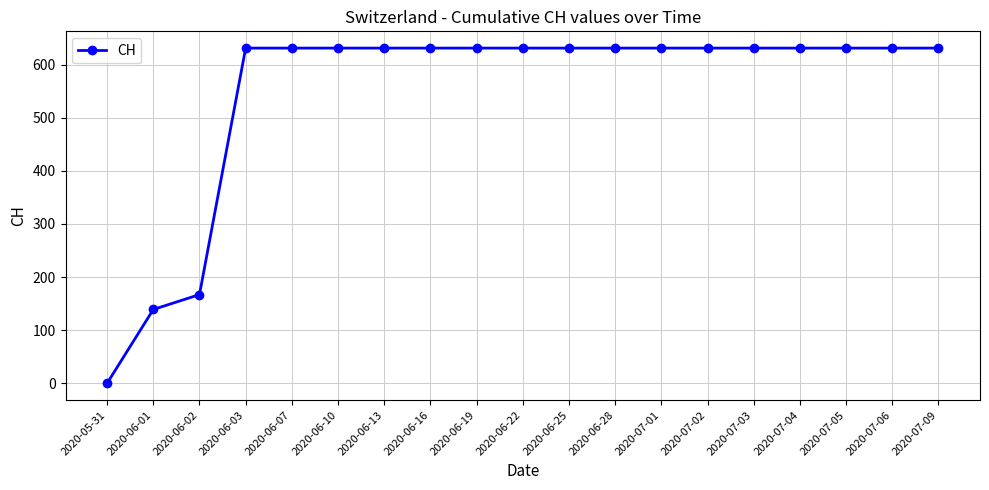

What is the difference between the maximum and minimum values?

631